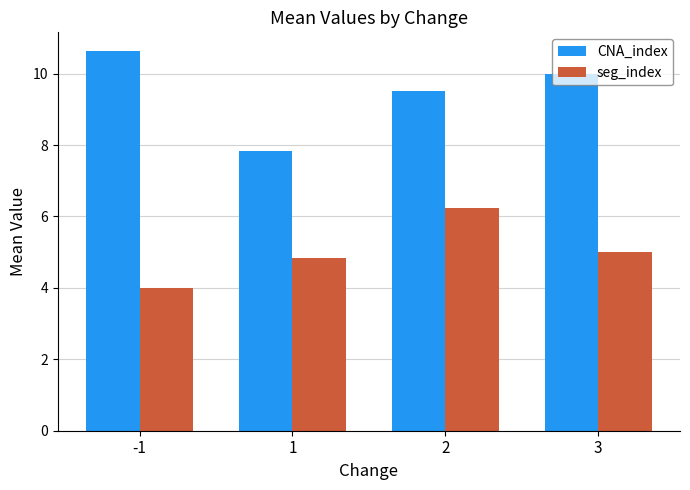

What is the greatest value displayed?

10.6